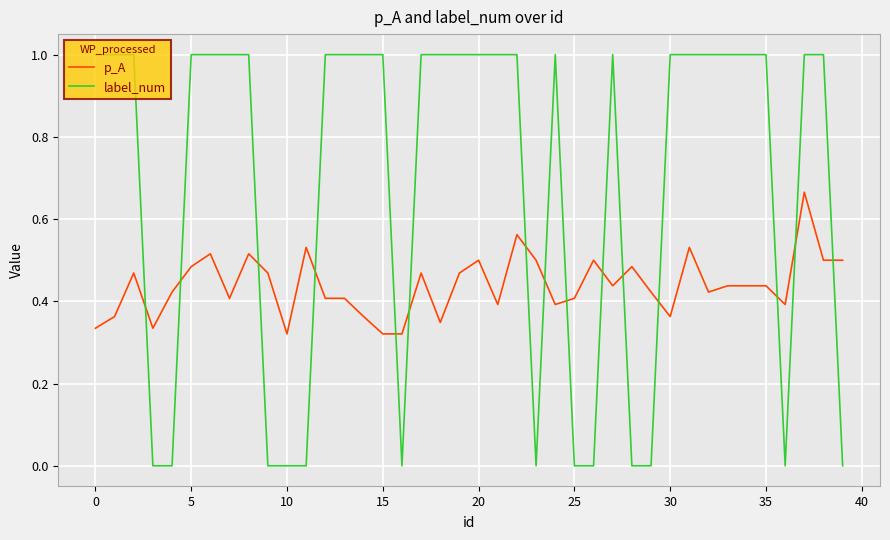

Rank the series by their average value, from lowest to highest.

p_A, label_num